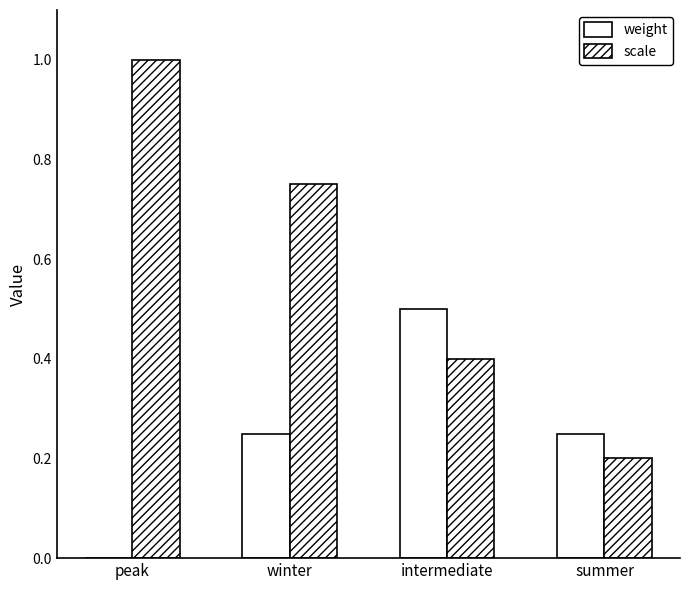

List the series in order of their peak value, highest first.

scale, weight